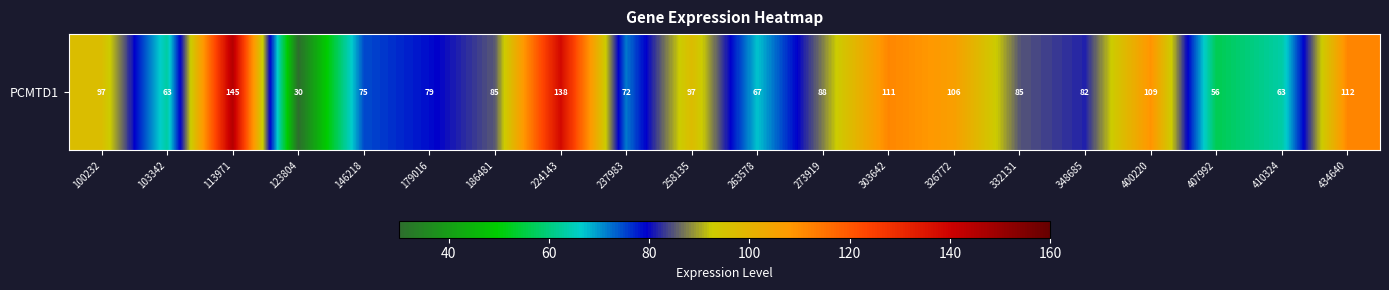

At which label is the value closest to 87?

273919